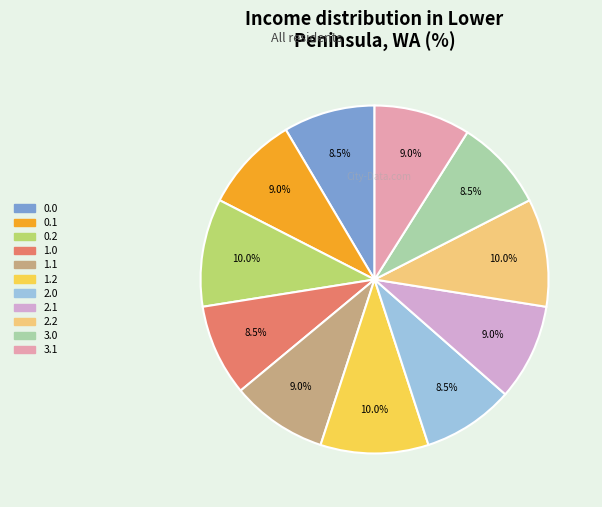

Between 2.2 and 0.0, which is larger?

2.2